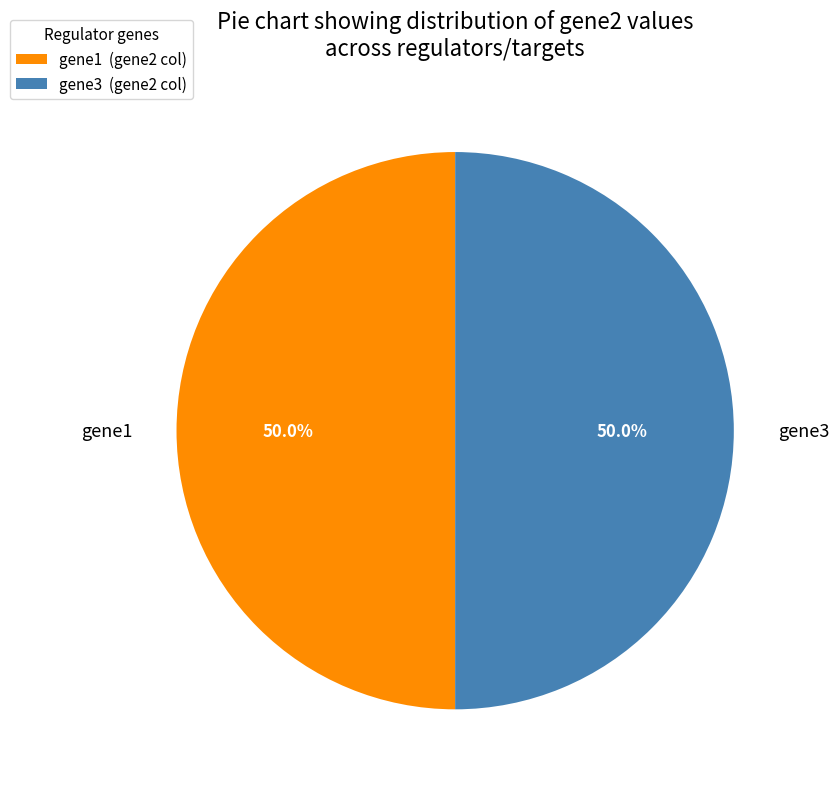

Is the sum of gene3 (gene2 col) and gene1 (gene2 col) greater than half?

Yes